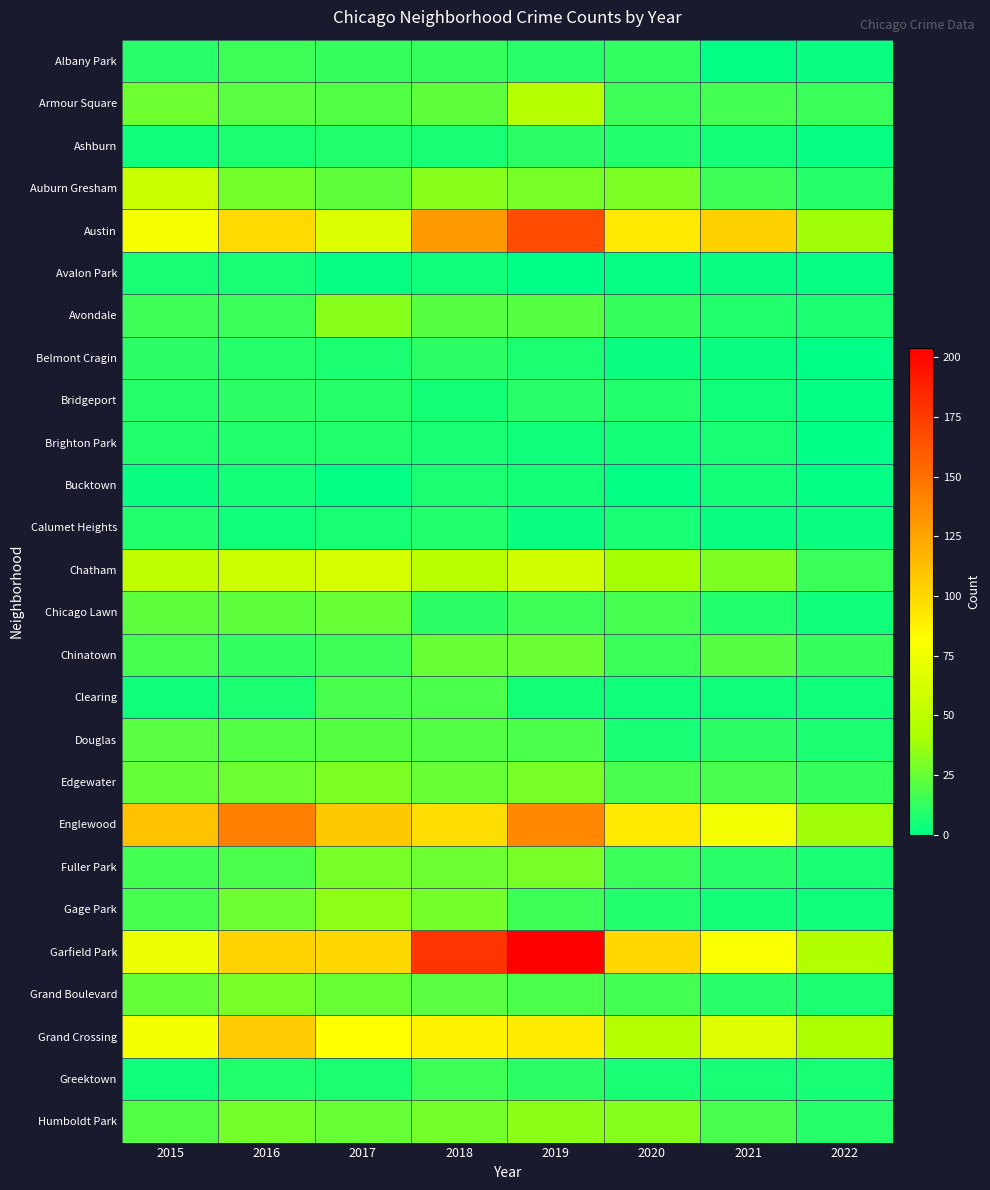

What is the difference between the highest and lowest values at 2020?

99